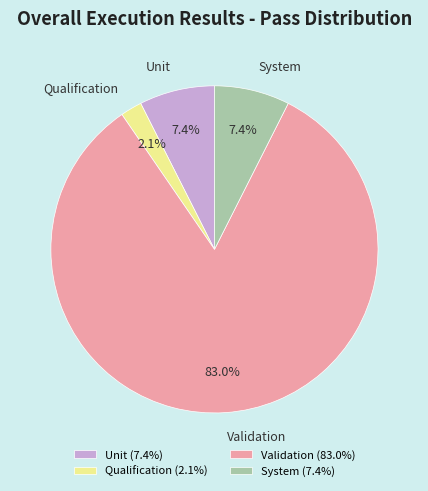

Combined, do System and Unit account for over 50%?

No